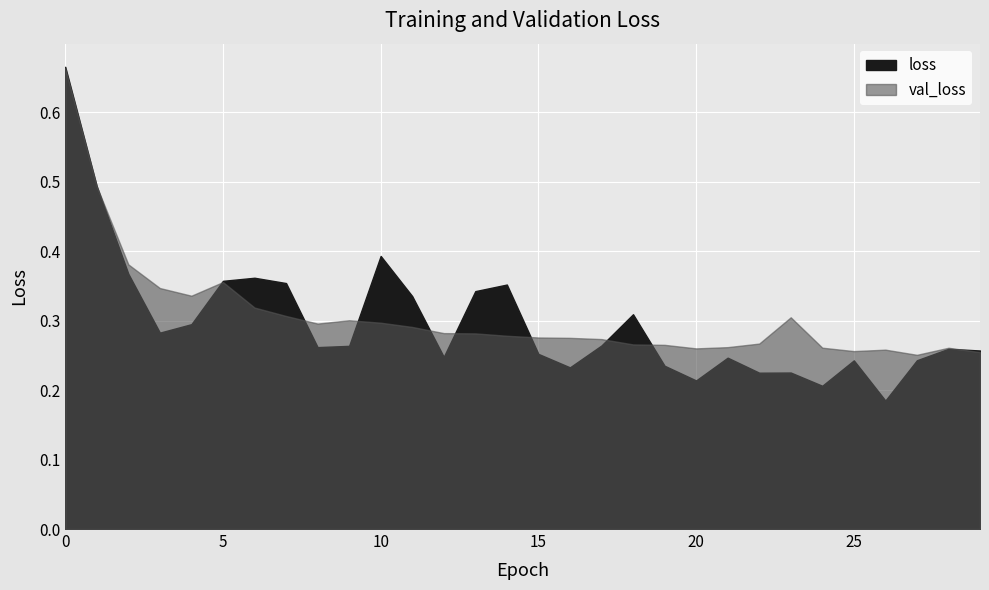

The val_loss series shows 0.3 at 18. True or false?

True